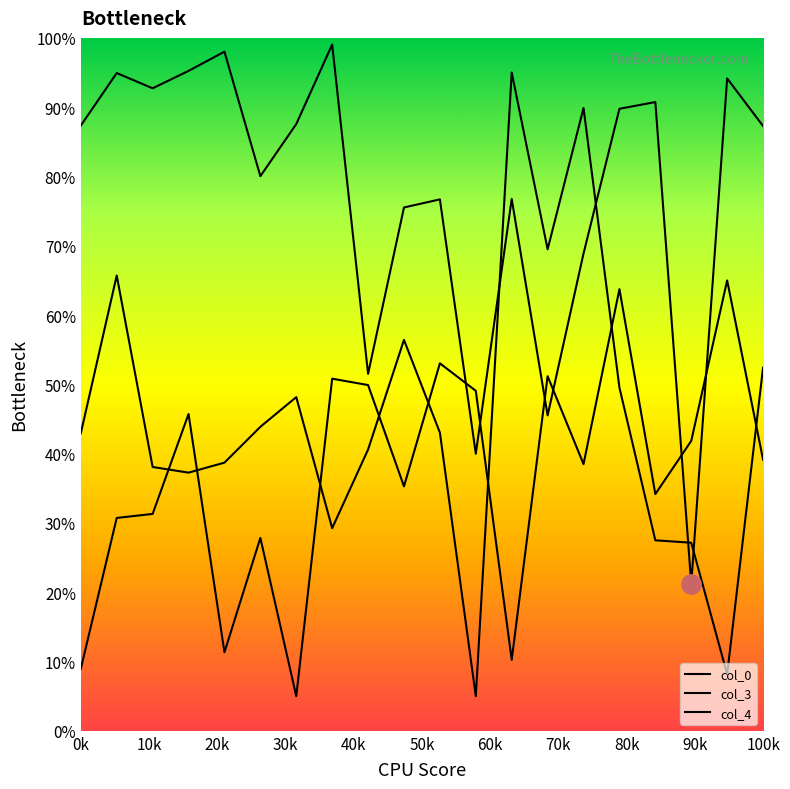

Does the chart have visible grid lines?

No